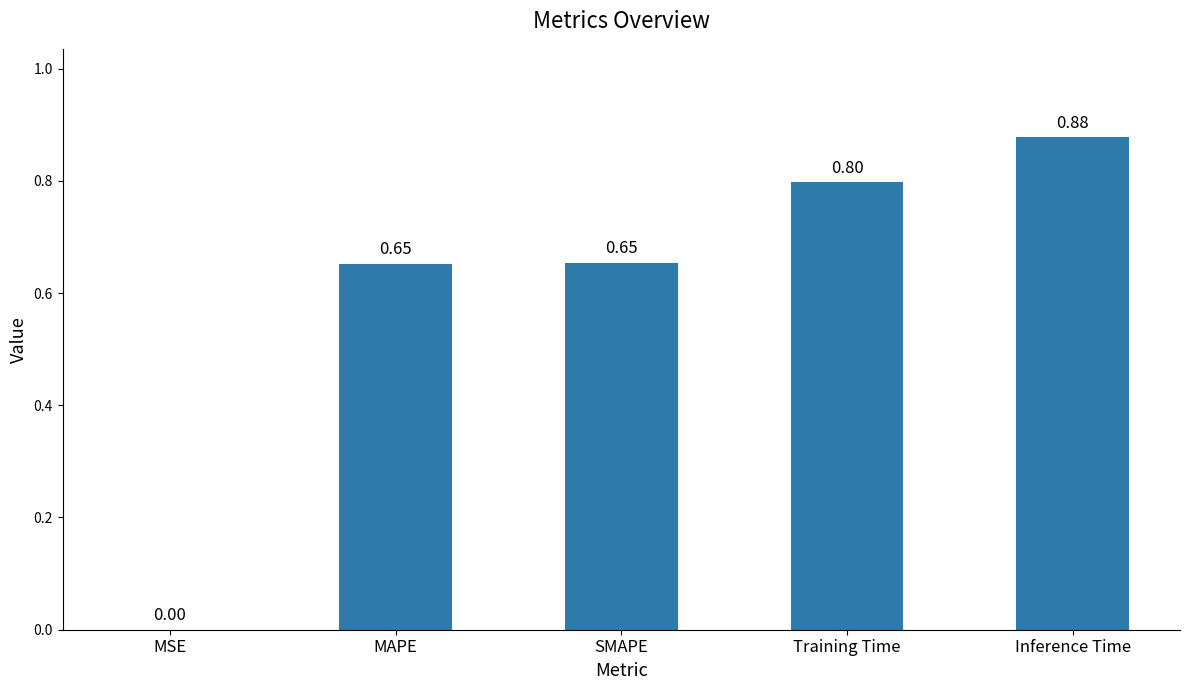

What is the sum of the values at MSE and Training Time?

0.8